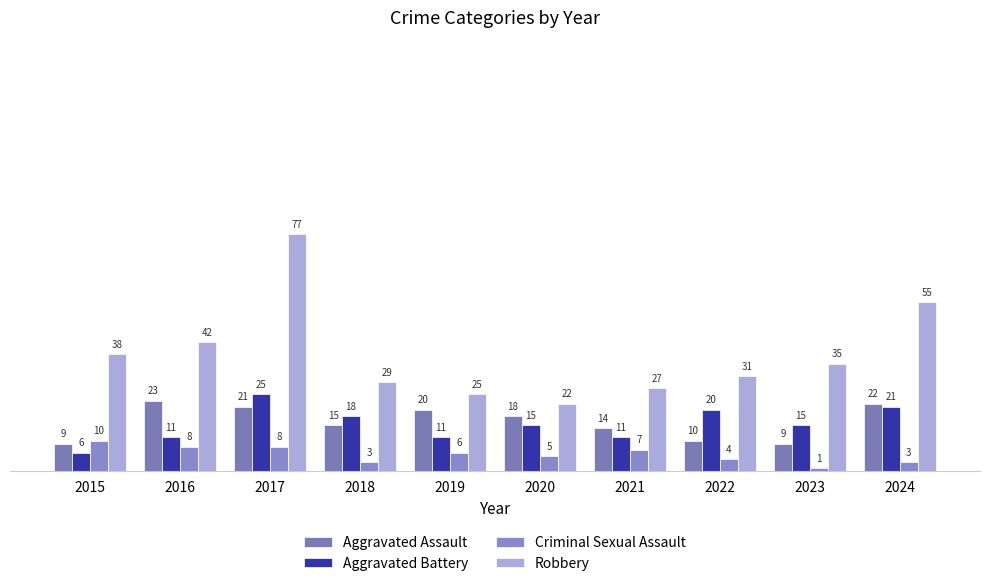

How many distinct data groups are displayed?

4